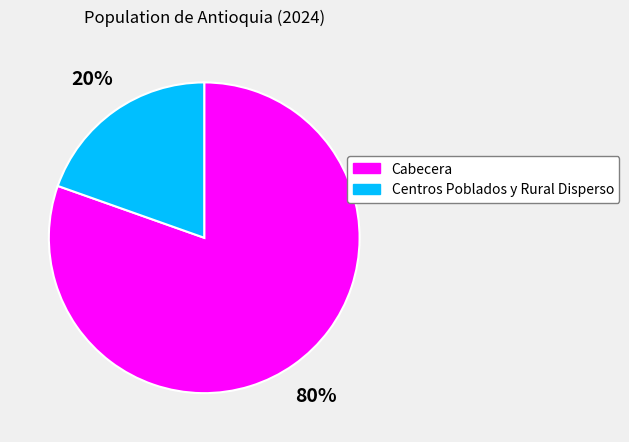

To the nearest percent, what is the combined percentage of Cabecera and Centros Poblados y Rural Disperso?

100%